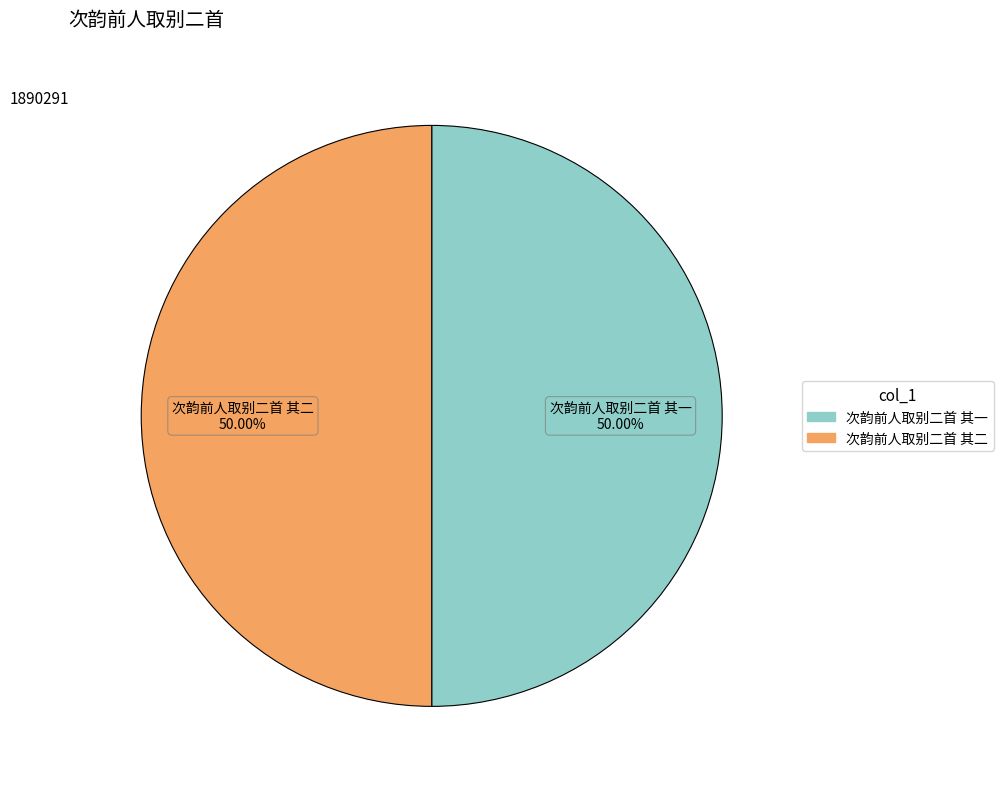

How many segments does this pie chart have?

2